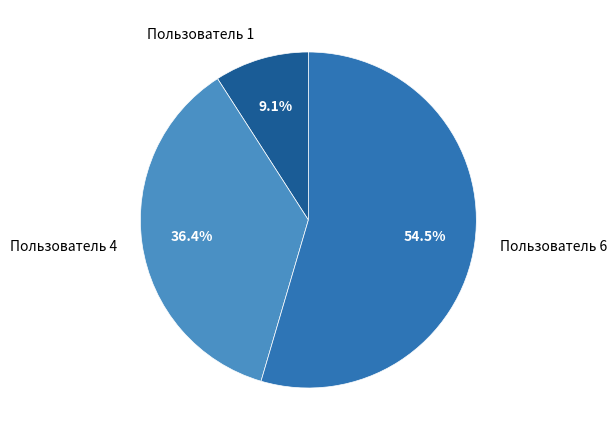

What is the ratio of the value at Пользователь 4 to the value at Пользователь 6?

0.7